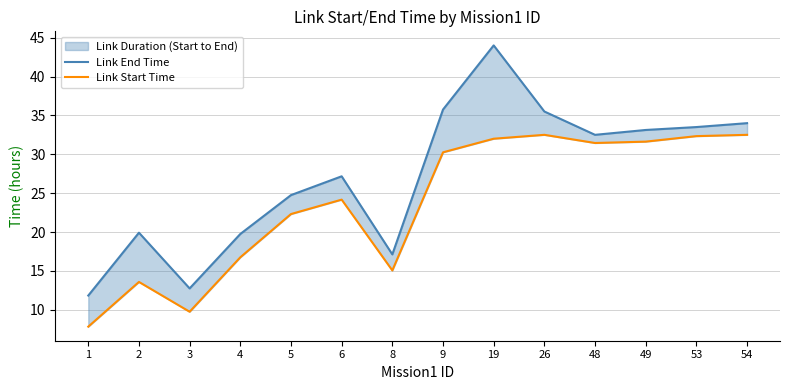

Reading right to left, what are all the values shown in this chart?

Link End Time: 34.0	33.5	33.1	32.5	35.5	44.0	35.8	17.1	27.2	24.8	19.8	12.8	19.9	11.8
Link Start Time: 32.5	32.3	31.6	31.4	32.5	32.0	30.2	15.1	24.2	22.3	16.8	9.8	13.6	7.8